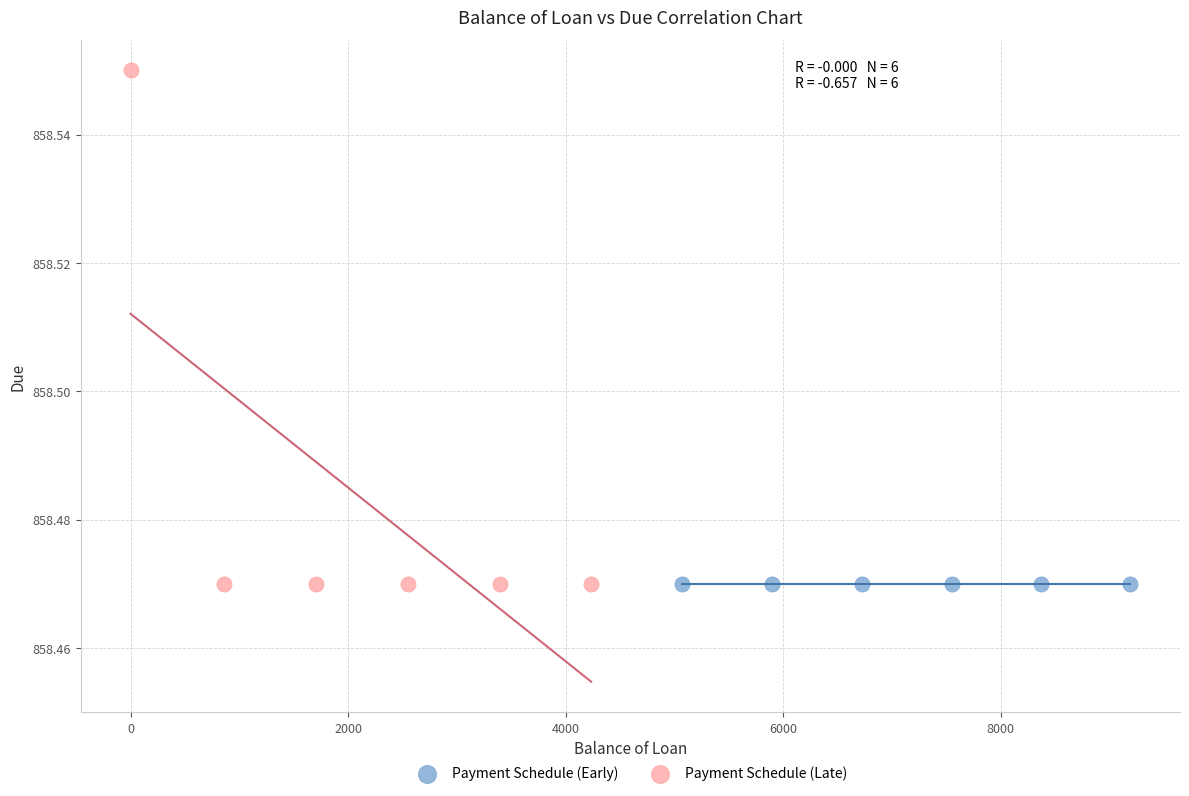

What are all the series names shown in the legend?

Payment Schedule (Early), Payment Schedule (Late)